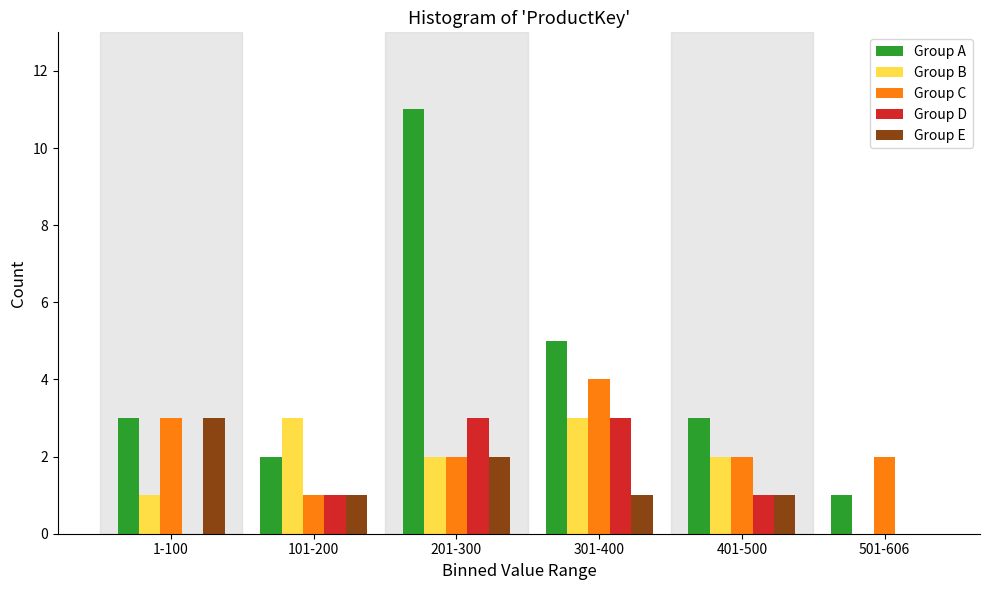

Reading left to right, extract all data points from this chart.

Group A: 1-100=3	101-200=2	201-300=11	301-400=5	401-500=3	501-606=1
Group B: 1-100=1	101-200=3	201-300=2	301-400=3	401-500=2	501-606=0
Group C: 1-100=3	101-200=1	201-300=2	301-400=4	401-500=2	501-606=2
Group D: 1-100=0	101-200=1	201-300=3	301-400=3	401-500=1	501-606=0
Group E: 1-100=3	101-200=1	201-300=2	301-400=1	401-500=1	501-606=0